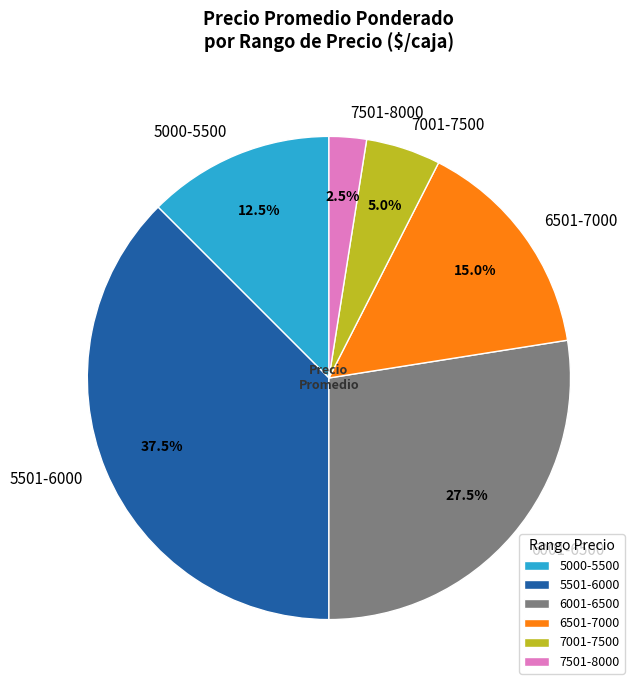

How much of the chart is everything except 6001-6500?

72.5%